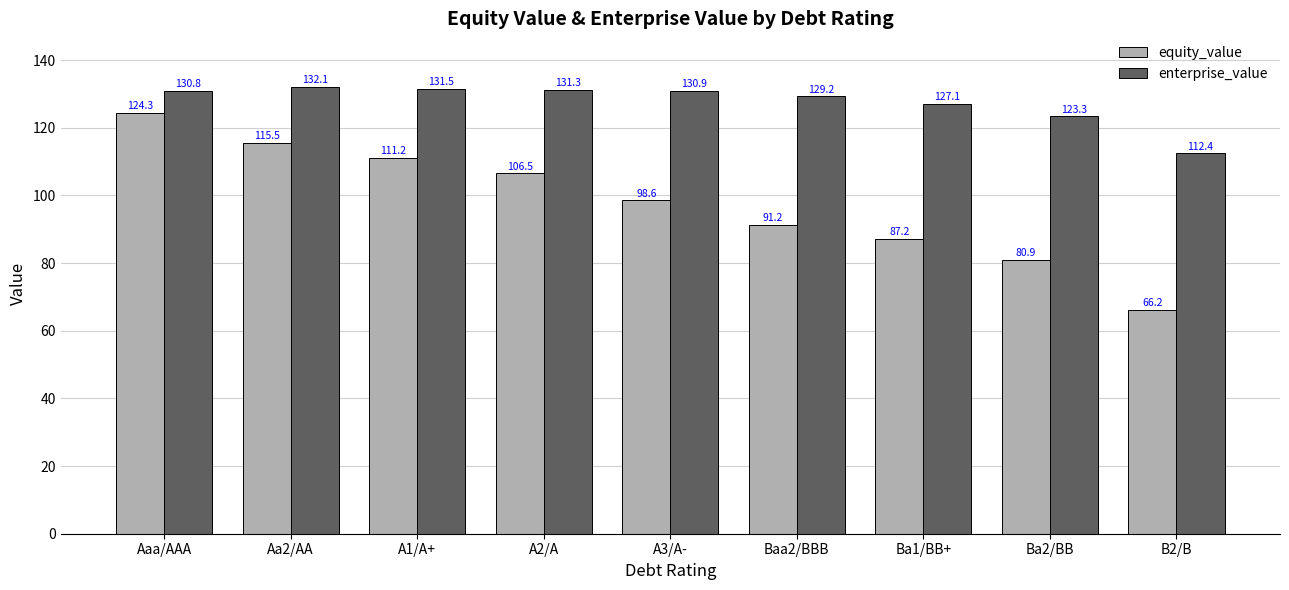

Which series has the widest spread of values?

equity_value